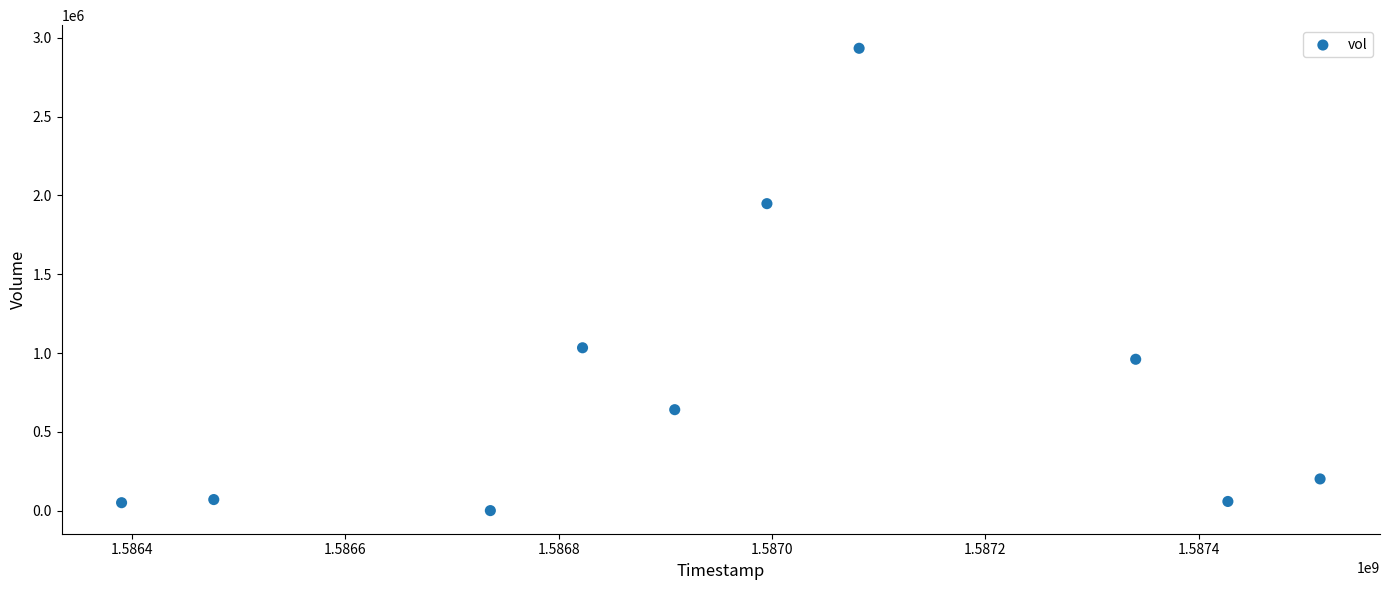

What is the average X value?

1586969280